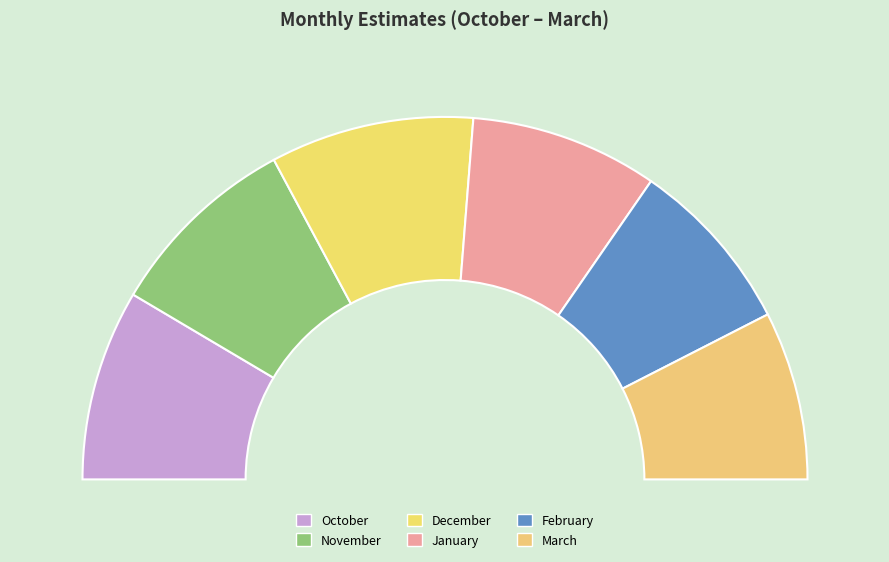

How many segments does this pie chart have?

6